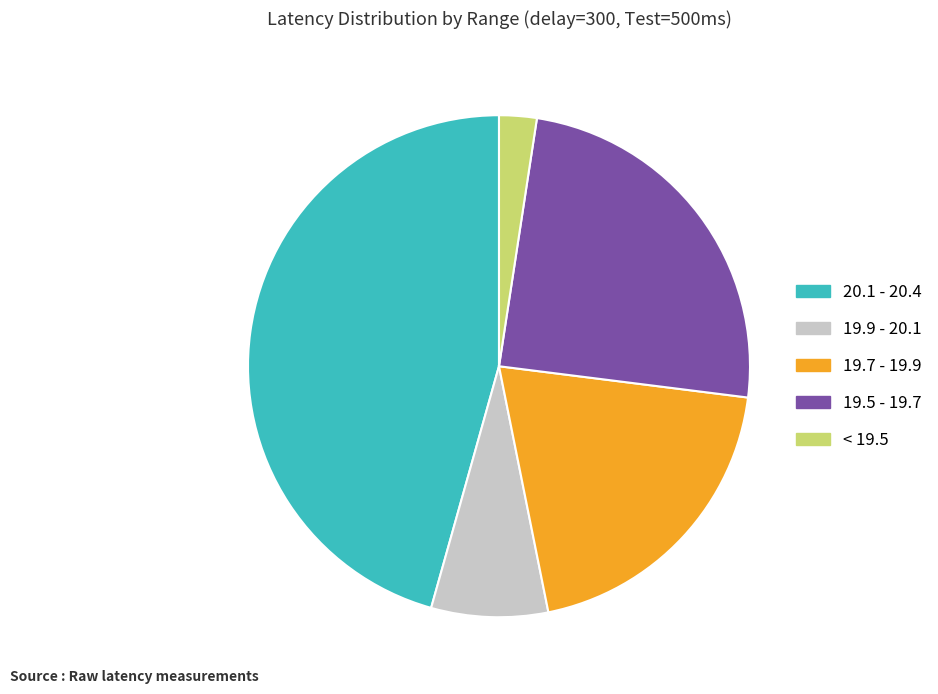

Is there any slice that represents more than half of the pie?

No